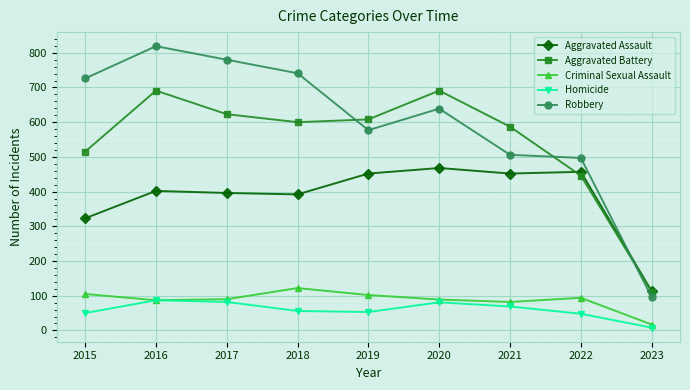

True or false: Aggravated Battery has a value of 252 at 2021.

False